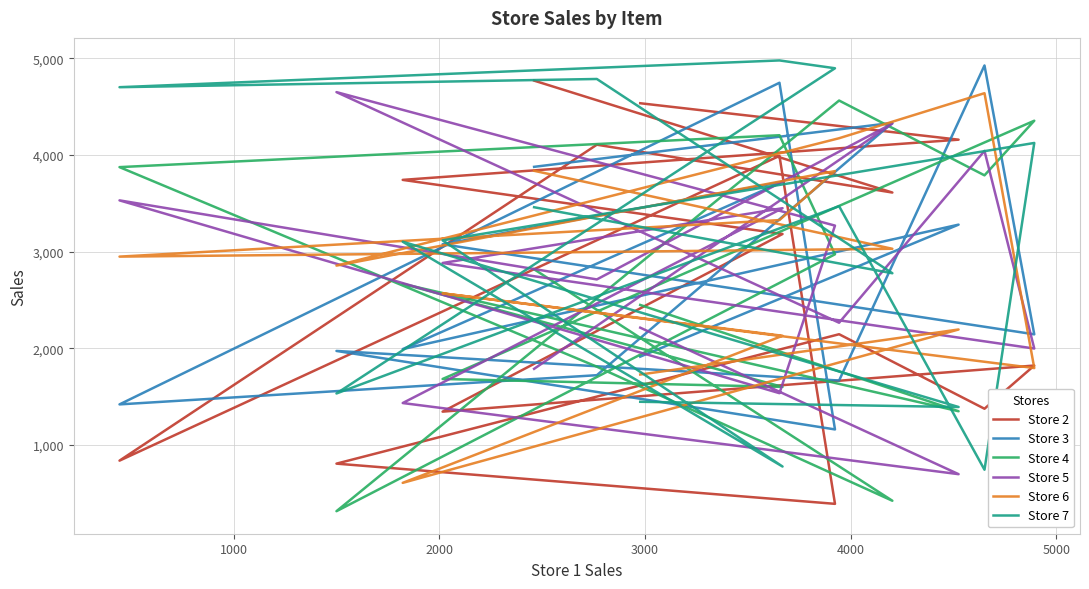

True or false: Store 5 has more than 2 interior local peaks.

True